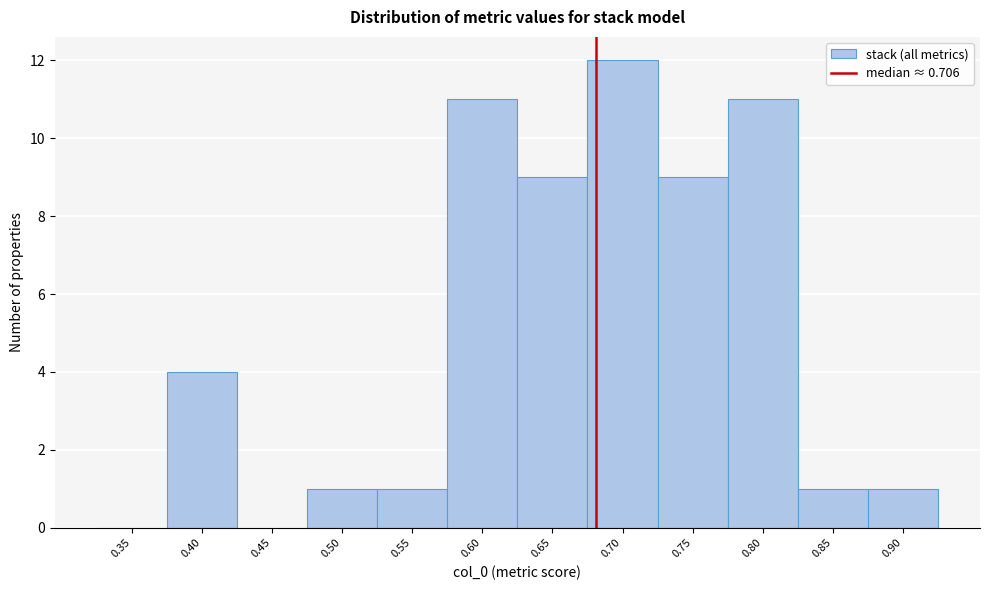

Reading left to right, extract all data points from this chart.

0.35=0	0.40=4	0.45=0	0.50=1	0.55=1	0.60=11	0.65=9	0.70=12	0.75=9	0.80=11	0.85=1	0.90=1